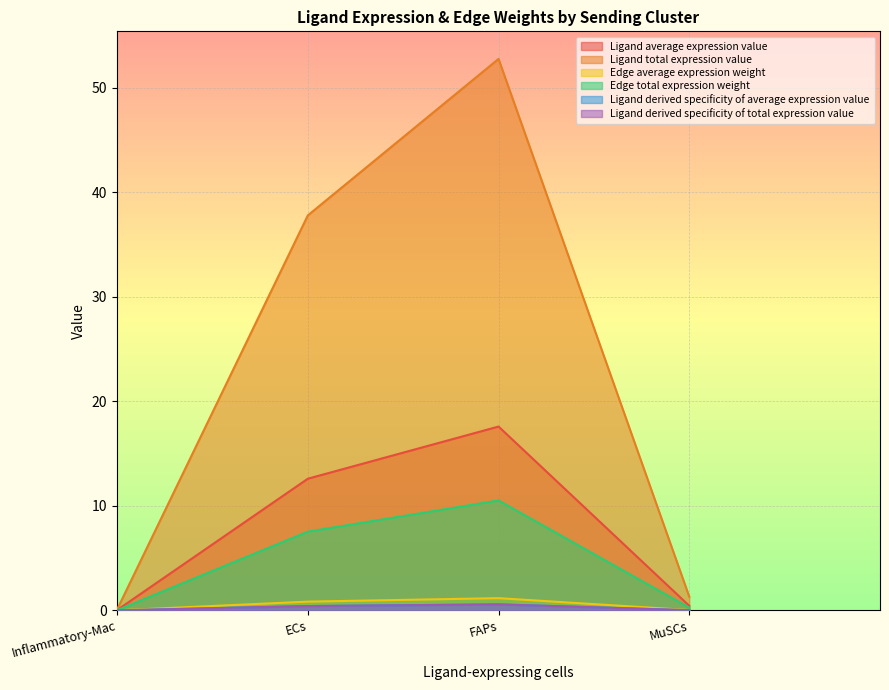

Does the chart display data point markers on the line(s)?

No